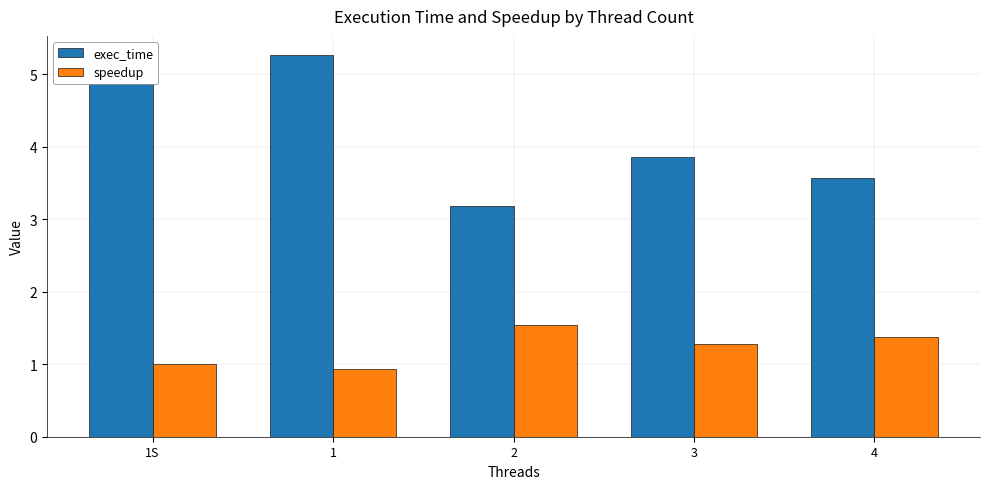

Count the number of categories in the chart.

5